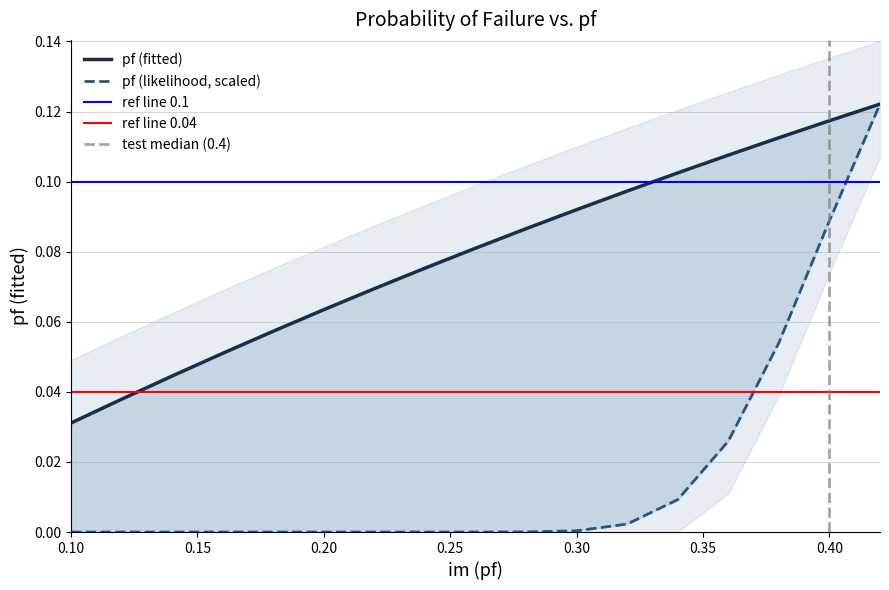

True or false: pf (likelihood) has a value of 0.0 at 0.12.

False